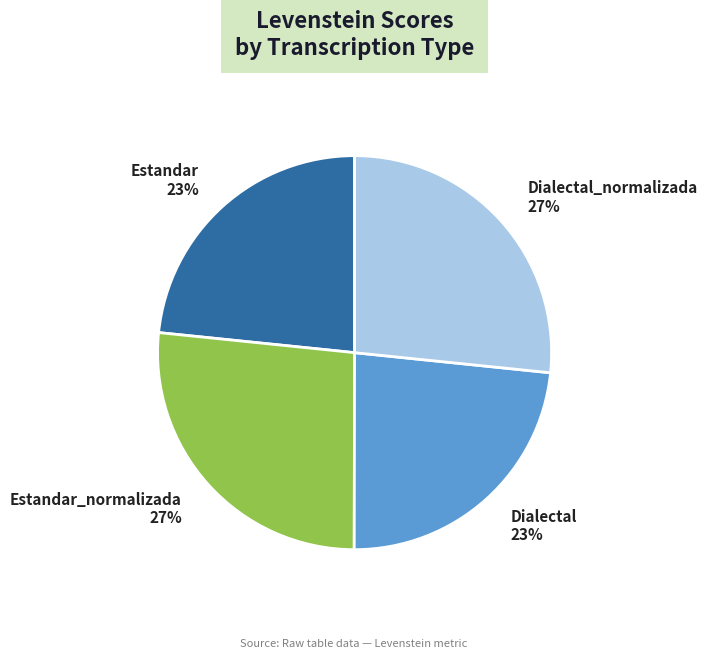

Approximately how many times larger is the value at Estandar compared to Dialectal?

1.0